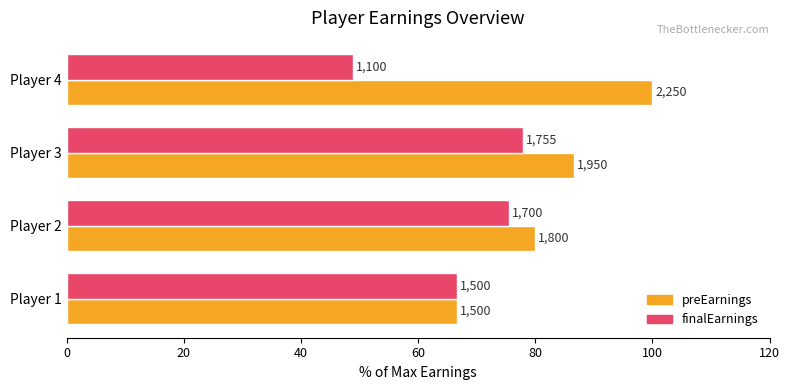

What are all the series names shown in the legend?

preEarnings, finalEarnings